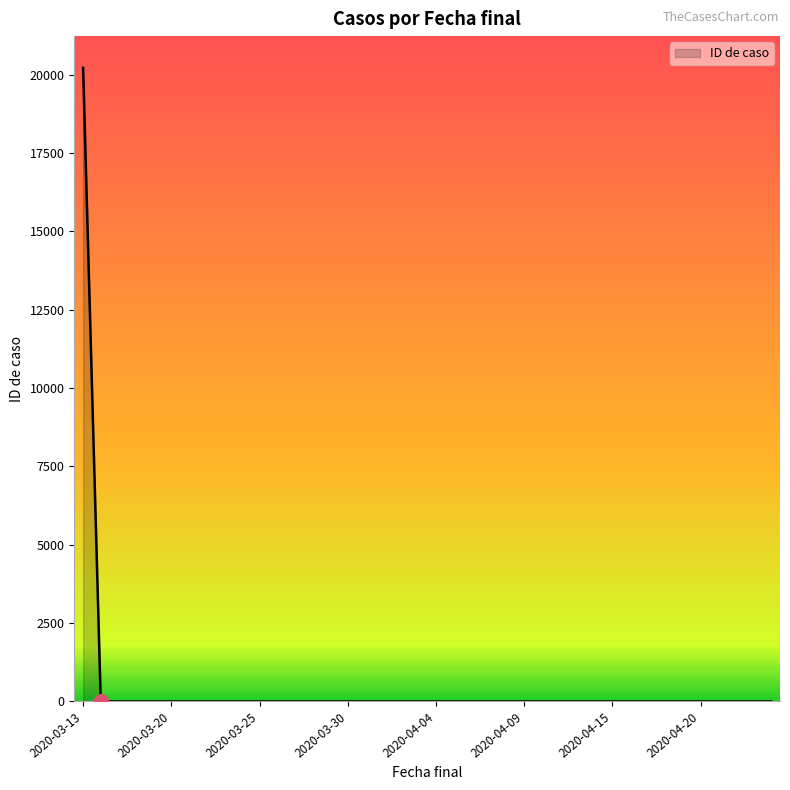

What is the difference between the maximum and minimum values?

20223